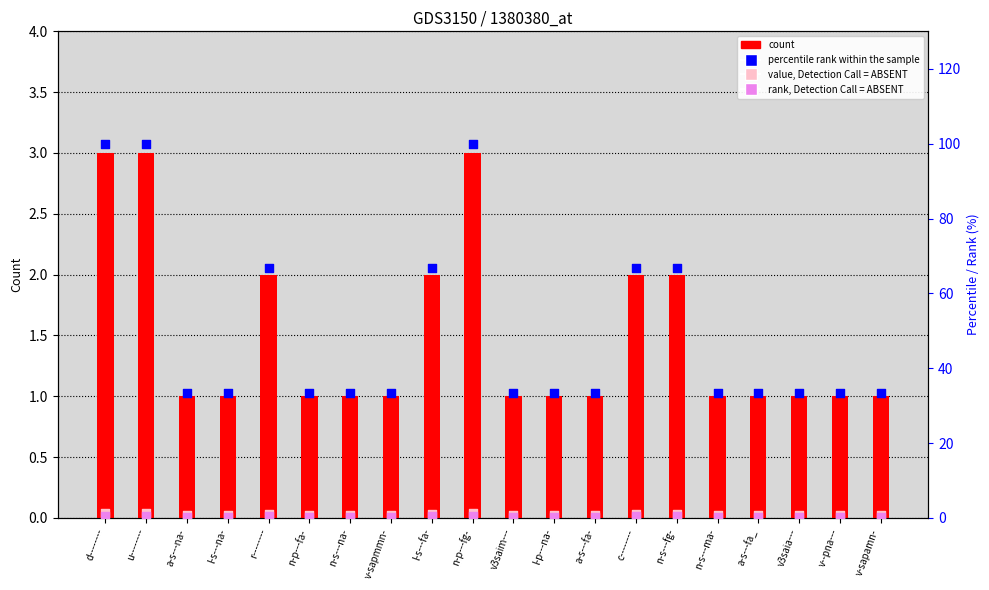

Which series has the largest total across all categories?

percentile rank within the sample